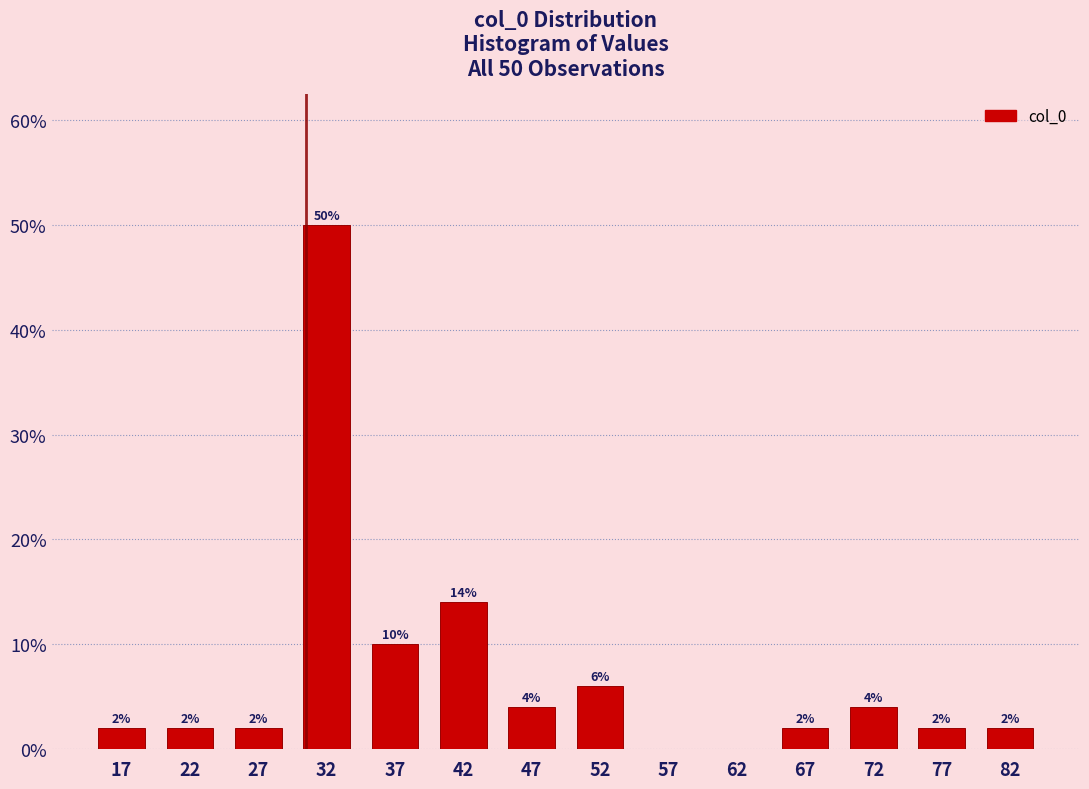

Which range on the x-axis has the tallest bar?

30 to 35